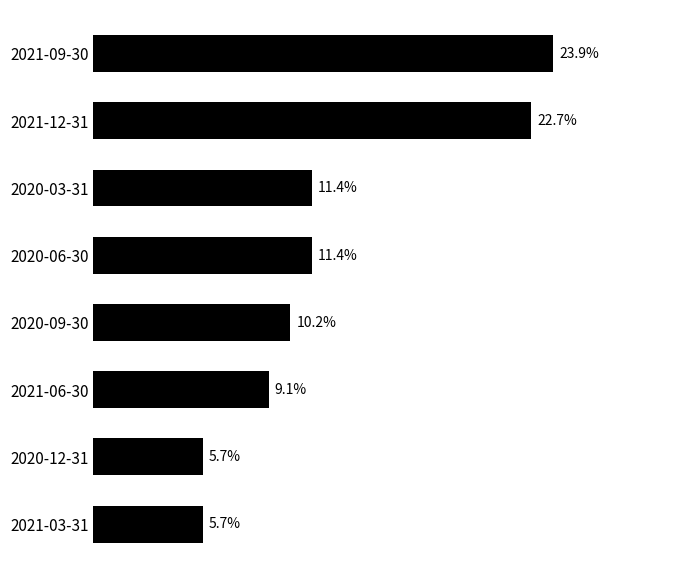

Which label corresponds to the largest value in the chart?

2021-09-30